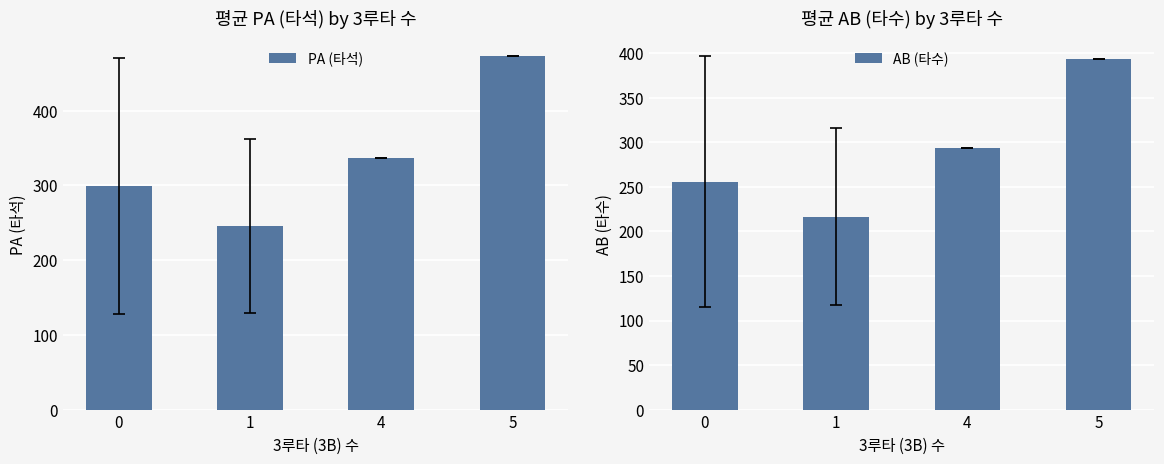

How many groups of bars are there?

4